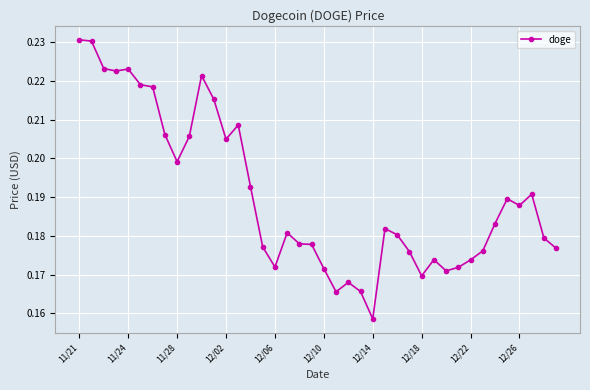

Count the values in the range 0 to 1.

40